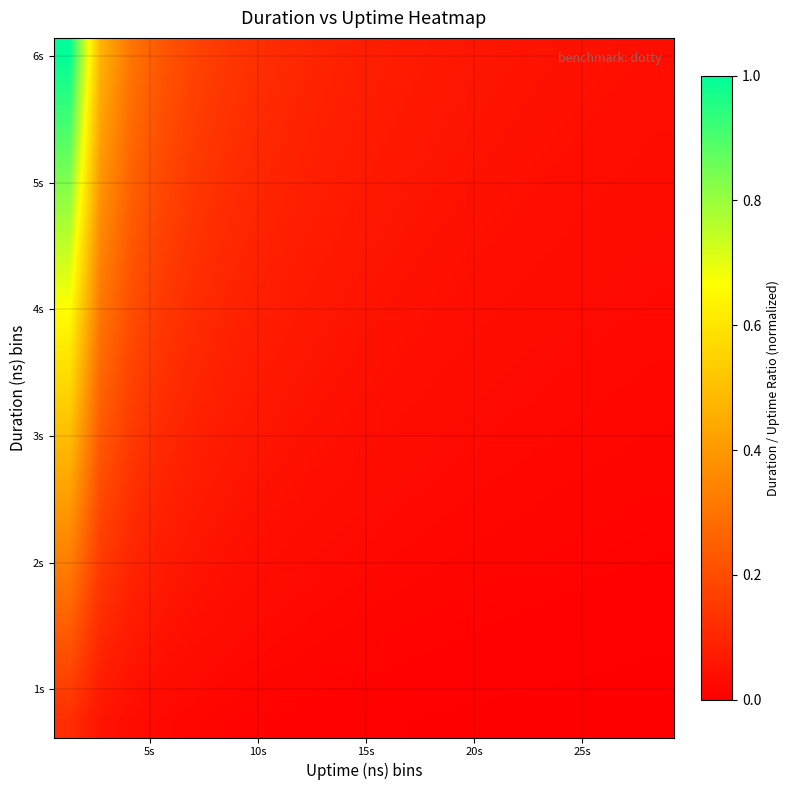

What is the maximum value shown in the chart?

1.0